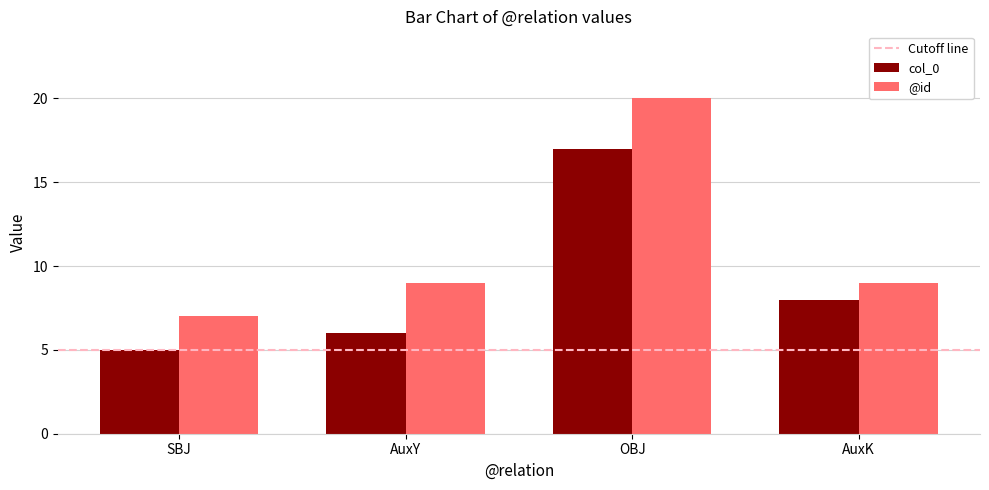

What is the sum of all @id values?

45